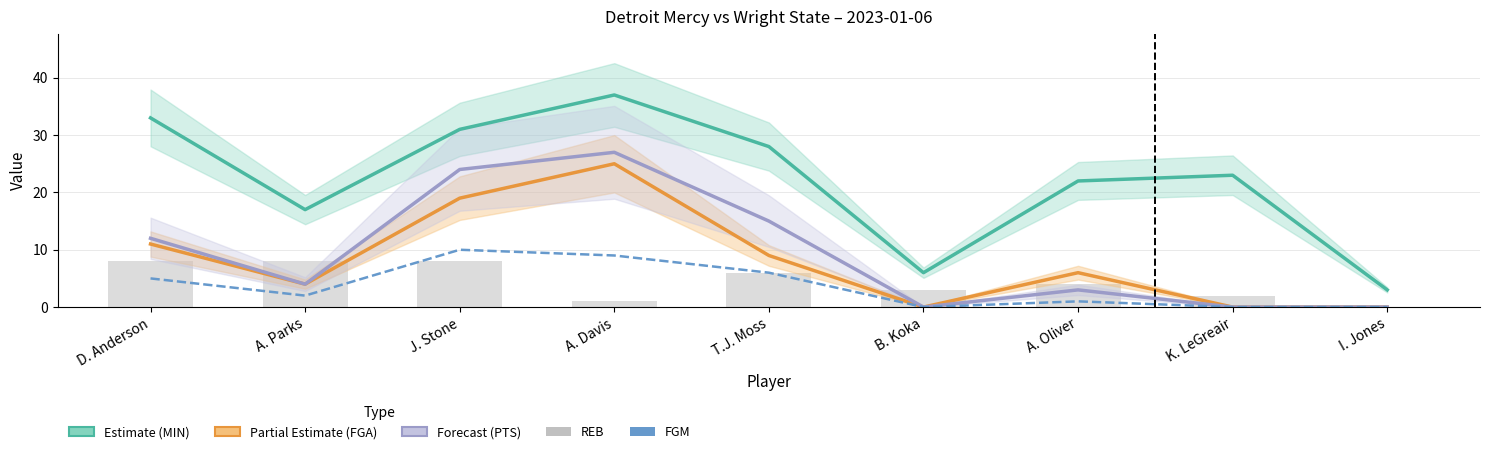

Reading left to right, list all the values displayed in this chart.

MIN (Estimate): D. Anderson=33	A. Parks=17	J. Stone=31	A. Davis=37	T.J. Moss=28	B. Koka=6	A. Oliver=22	K. LeGreair=23	I. Jones=3
FGA (Partial Estimate): D. Anderson=11	A. Parks=4	J. Stone=19	A. Davis=25	T.J. Moss=9	B. Koka=0	A. Oliver=6	K. LeGreair=0	I. Jones=0
PTS (Forecast): D. Anderson=12	A. Parks=4	J. Stone=24	A. Davis=27	T.J. Moss=15	B. Koka=0	A. Oliver=3	K. LeGreair=0	I. Jones=0
FGM: D. Anderson=5	A. Parks=2	J. Stone=10	A. Davis=9	T.J. Moss=6	B. Koka=0	A. Oliver=1	K. LeGreair=0	I. Jones=0
REB: D. Anderson=8	A. Parks=8	J. Stone=8	A. Davis=1	T.J. Moss=6	B. Koka=3	A. Oliver=4	K. LeGreair=2	I. Jones=0